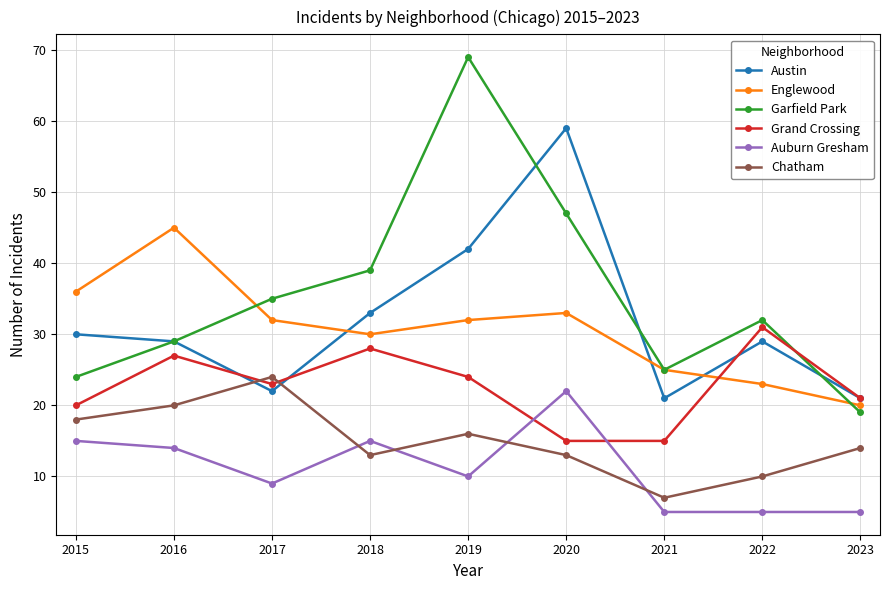

What is the maximum value for Englewood?

45